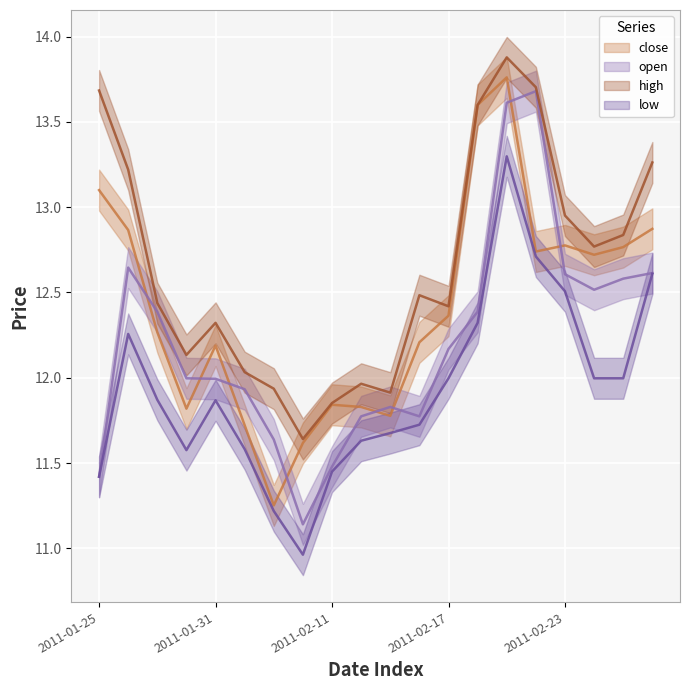

True or false: high and open cross at least once.

False